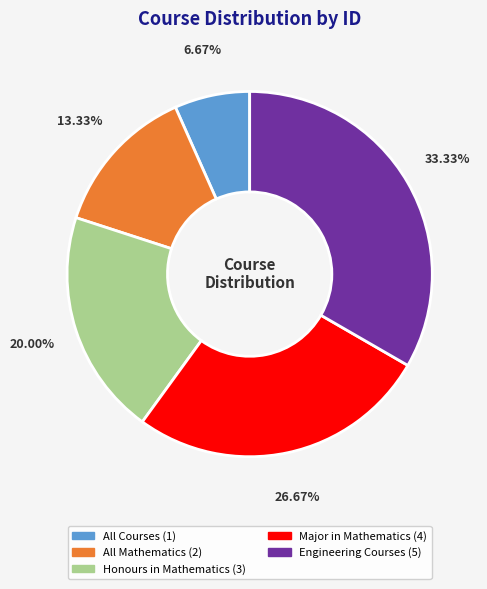

Rank the categories by value from highest to lowest.

Engineering Courses, Major in Mathematics, Honours in Mathematics, All Mathematics, All Courses